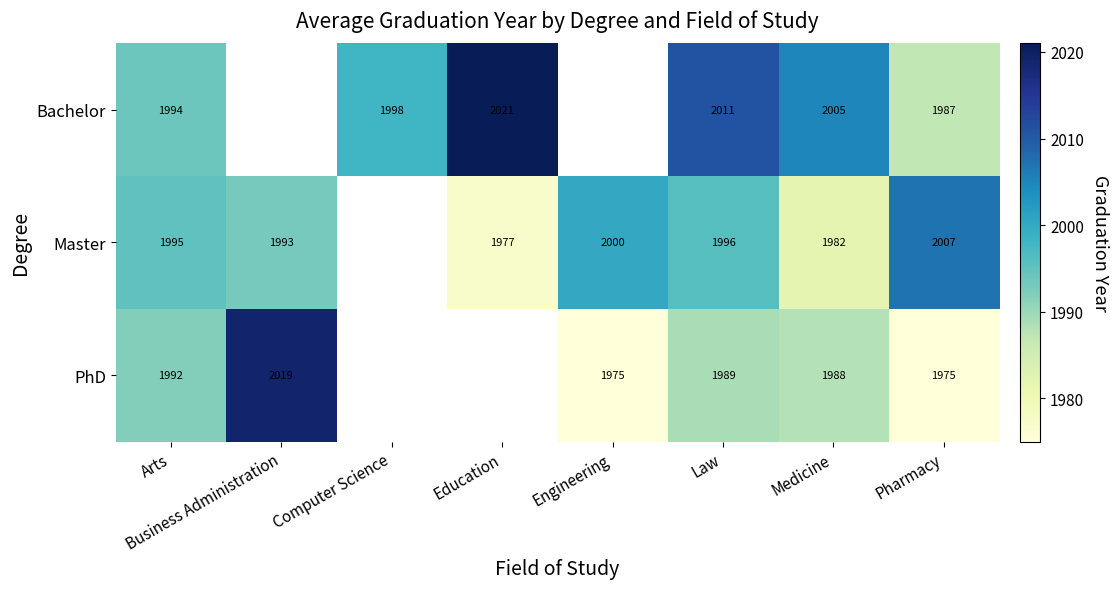

What is the spread (max minus min) of values at Pharmacy?

32